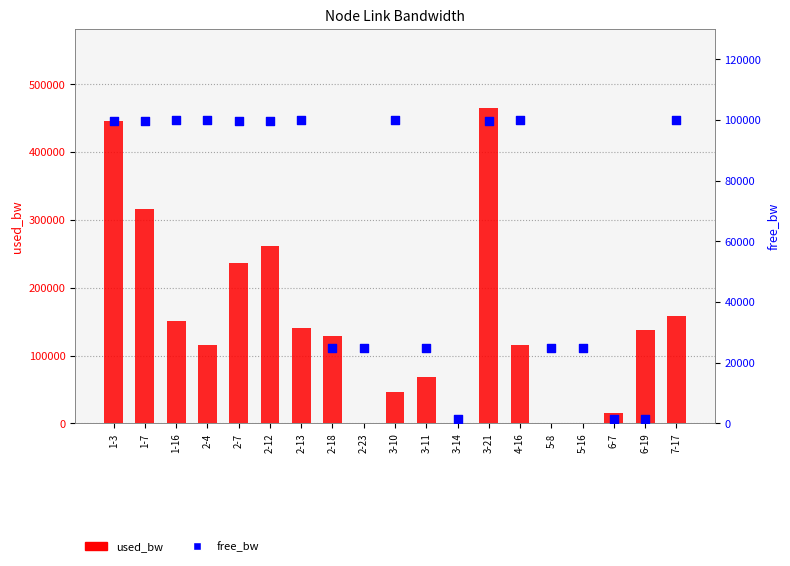

Which series reaches the minimum Y coordinate?

used_bw